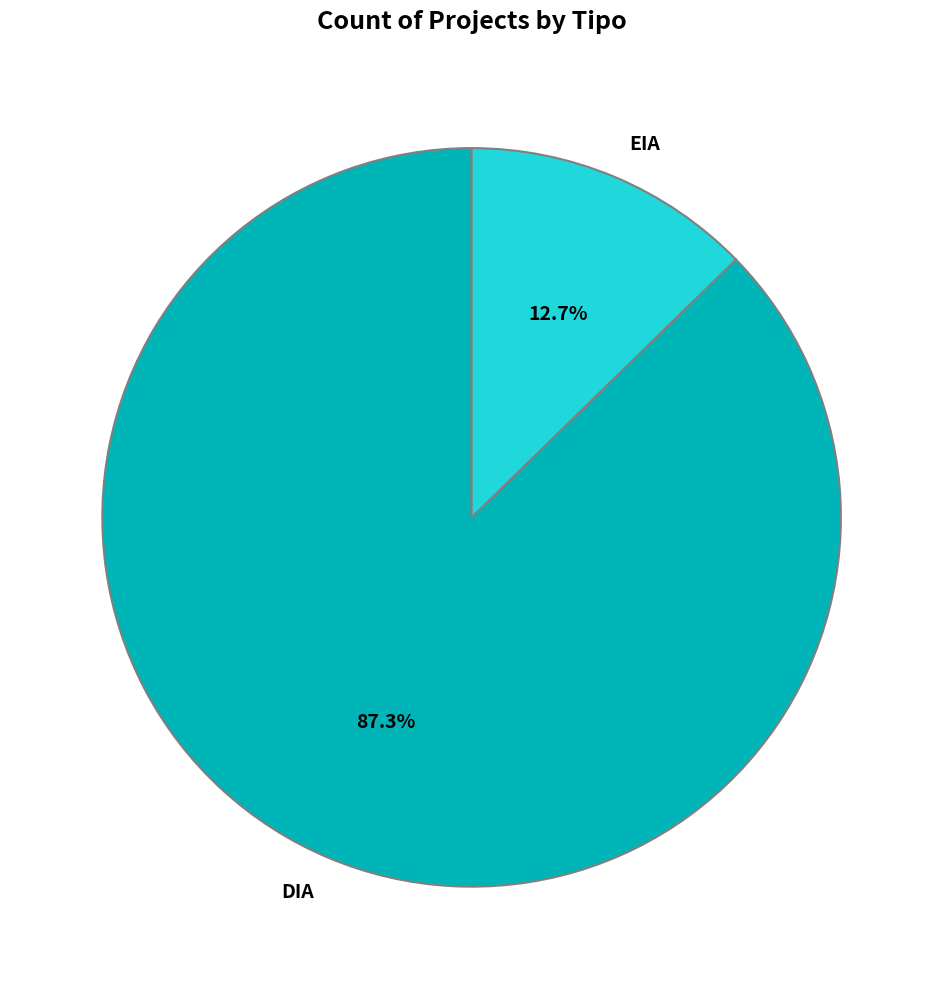

To the nearest percent, what percentage of the pie is DIA?

87%